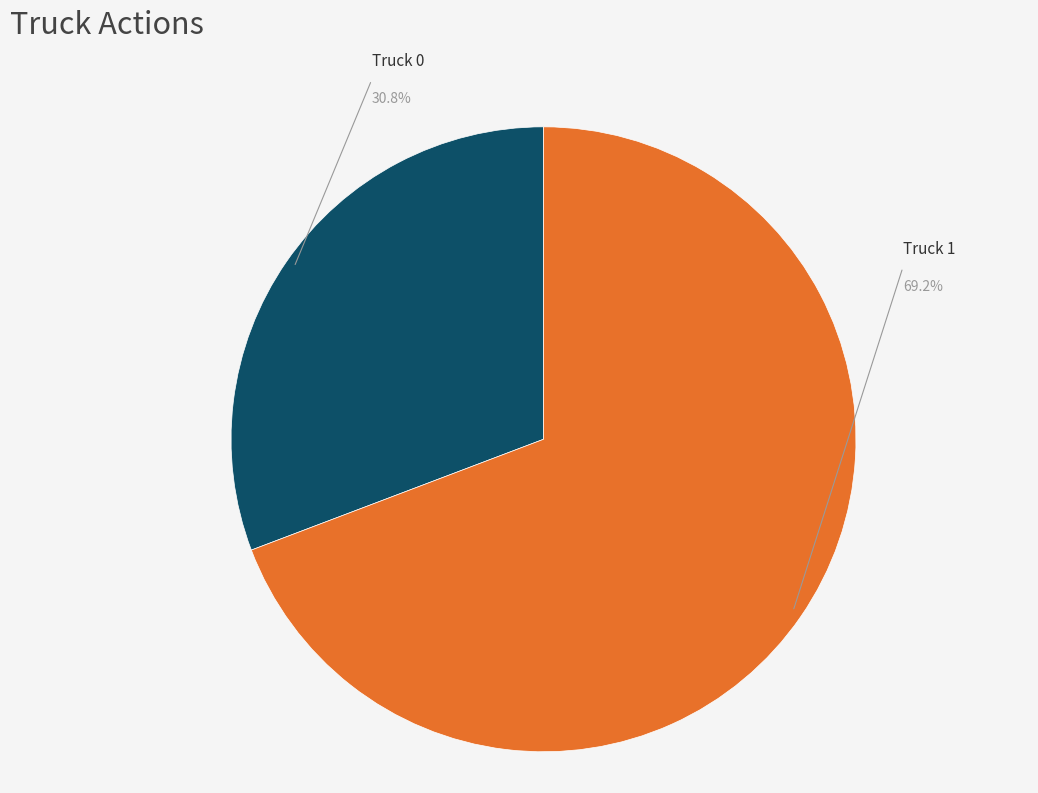

Is there any slice that represents more than half of the pie?

Yes